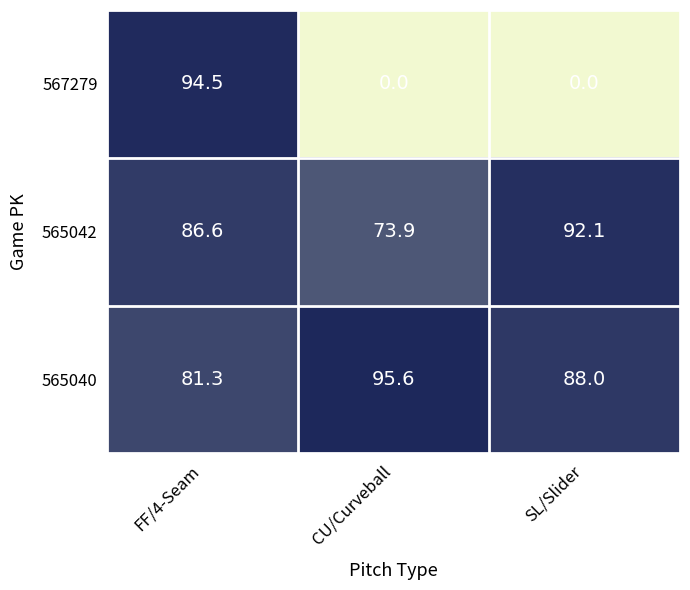

How many series are shown in this chart?

3